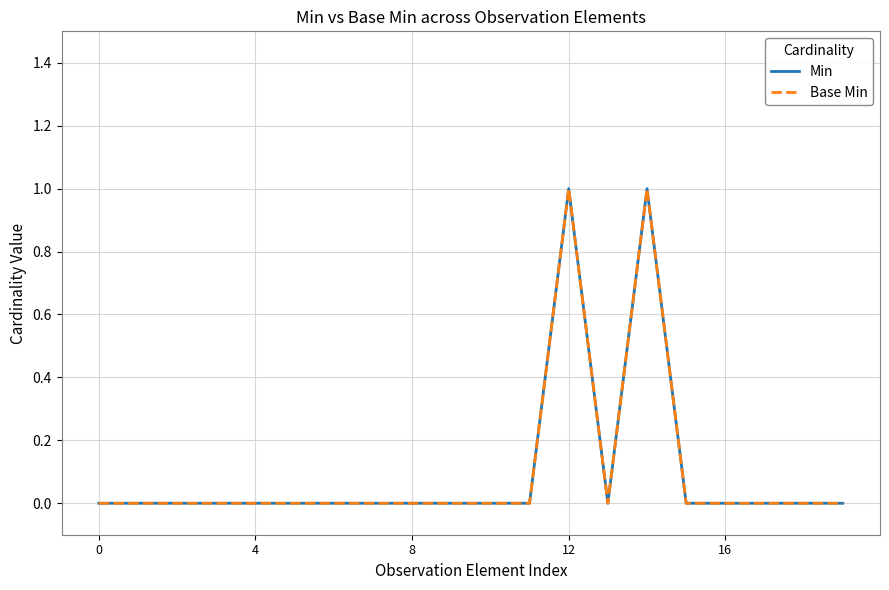

Reading left to right, list all the values displayed in this chart.

Min: 0	0	0	0	0	0	0	0	0	0	0	0	1	0	1	0	0	0	0	0
Base Min: 0	0	0	0	0	0	0	0	0	0	0	0	1	0	1	0	0	0	0	0